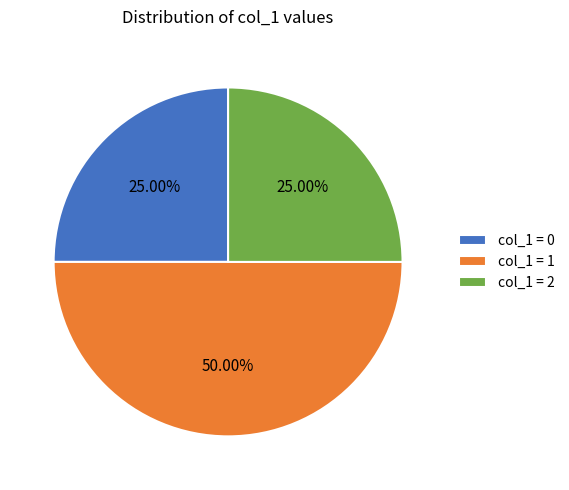

Do col_1 = 2 and col_1 = 1 together represent more than half of the pie?

Yes